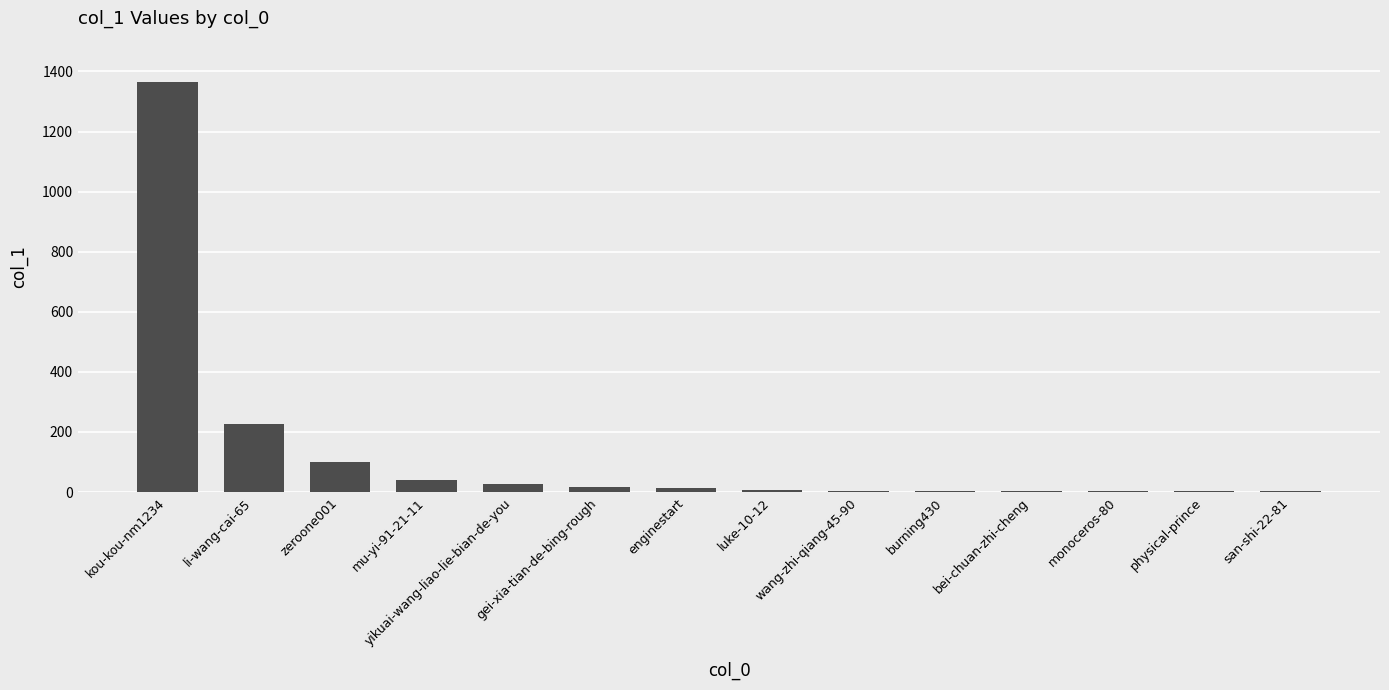

What is the change in value from gei-xia-tian-de-bing-rough to physical-prince?

-16